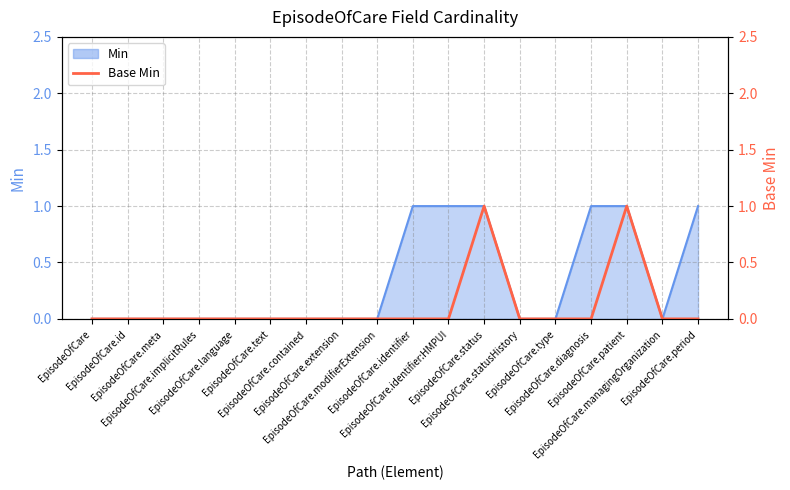

How many values are between 0 and 1?

18